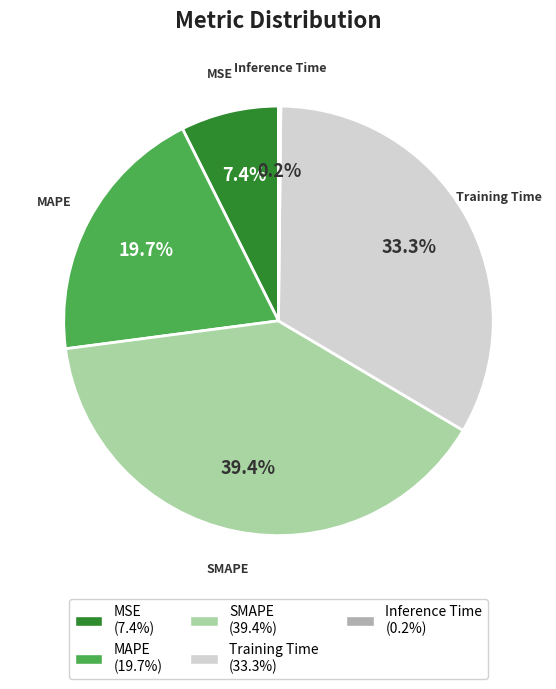

To the nearest percent, what is the difference between the largest and smallest slice percentages?

39%